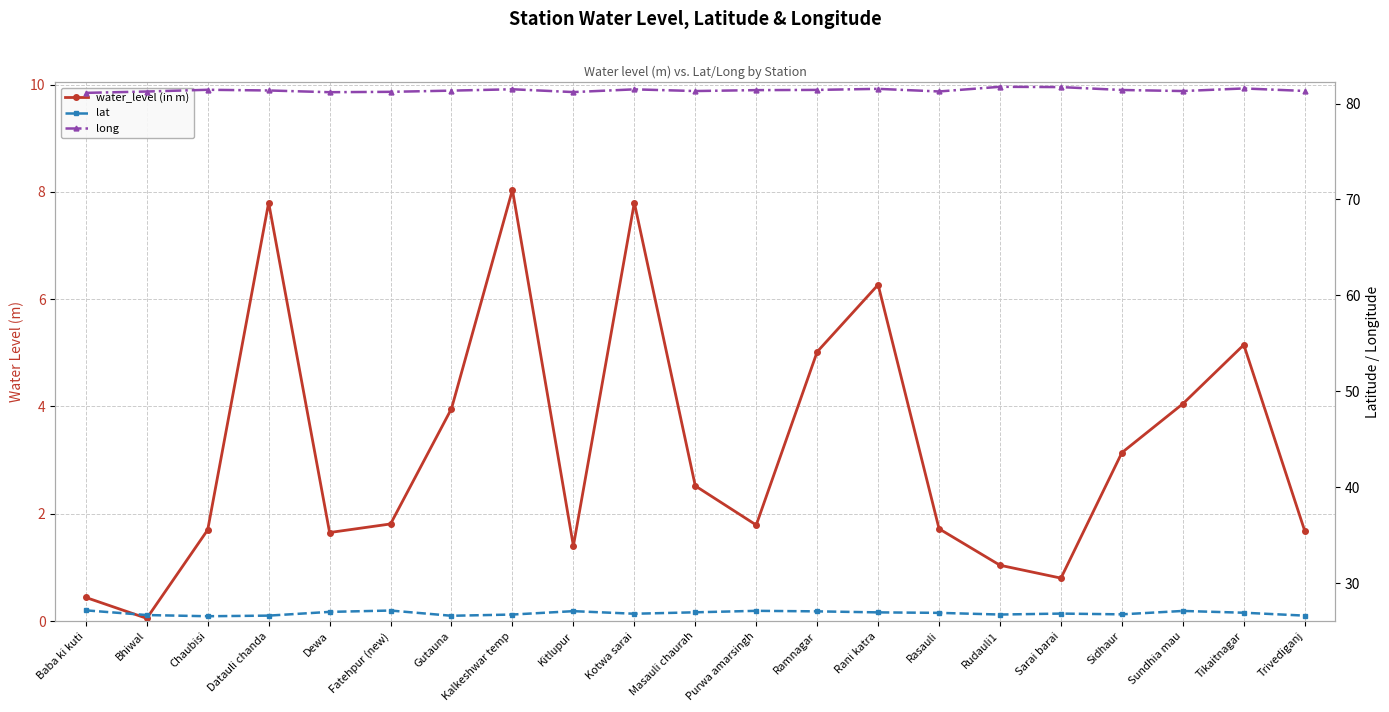

What is the difference between the lat values at Kotwa sarai and Ramnagar?

0.2